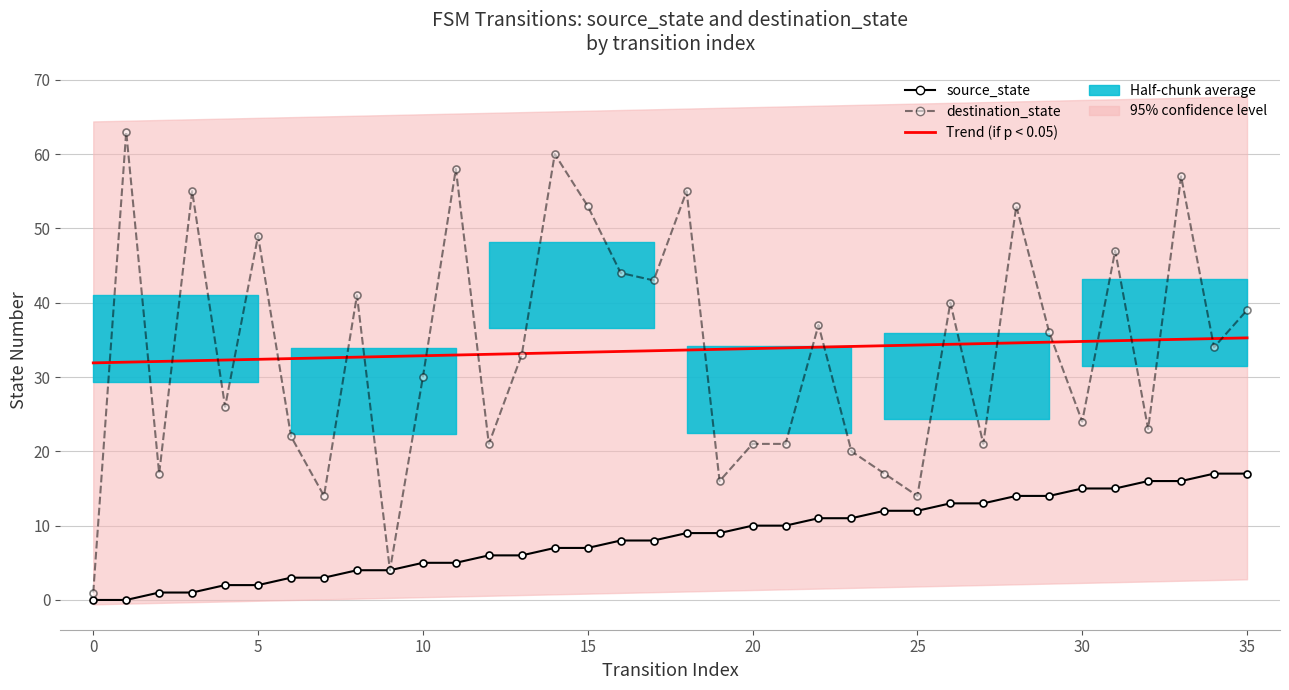

After their last crossing, which series has the higher values: destination_state or Trend (if p < 0.05)?

destination_state